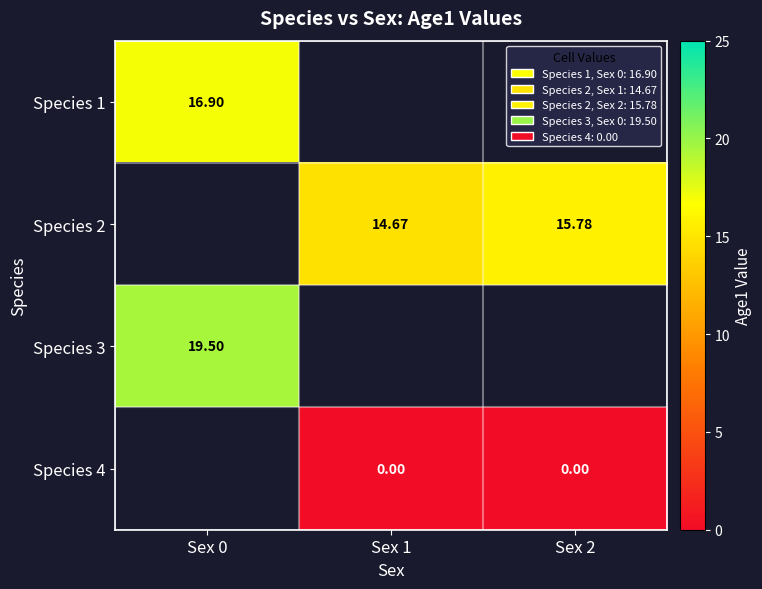

Is the value of Species 1 at Sex 0 greater than the value of Species 4 at Sex 2?

Yes